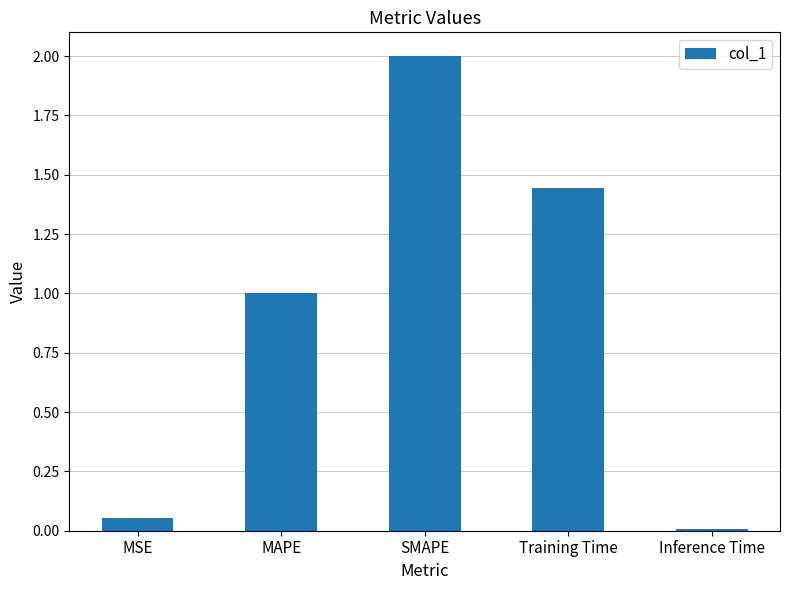

How many values exceed 1?

3